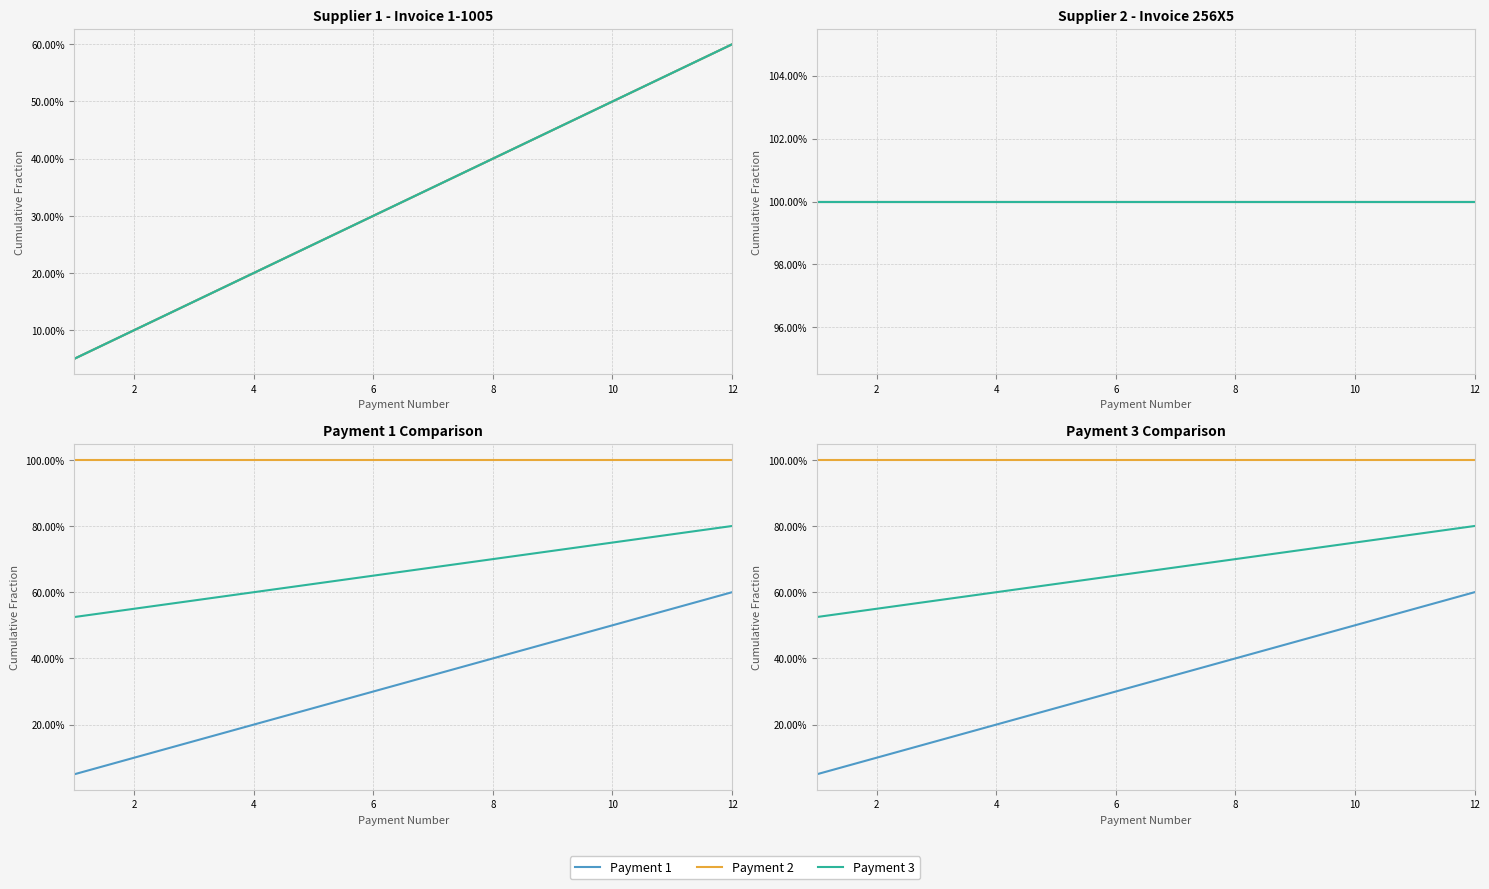

Reading left to right, extract all data points from this chart.

Payment 1: 0.1	0.1	0.1	0.2	0.2	0.3	0.3	0.4	0.5	0.5	0.6	0.6
Payment 2: 1.0	1.0	1.0	1.0	1.0	1.0	1.0	1.0	1.0	1.0	1.0	1.0
Payment 3: 0.5	0.6	0.6	0.6	0.6	0.7	0.7	0.7	0.7	0.8	0.8	0.8